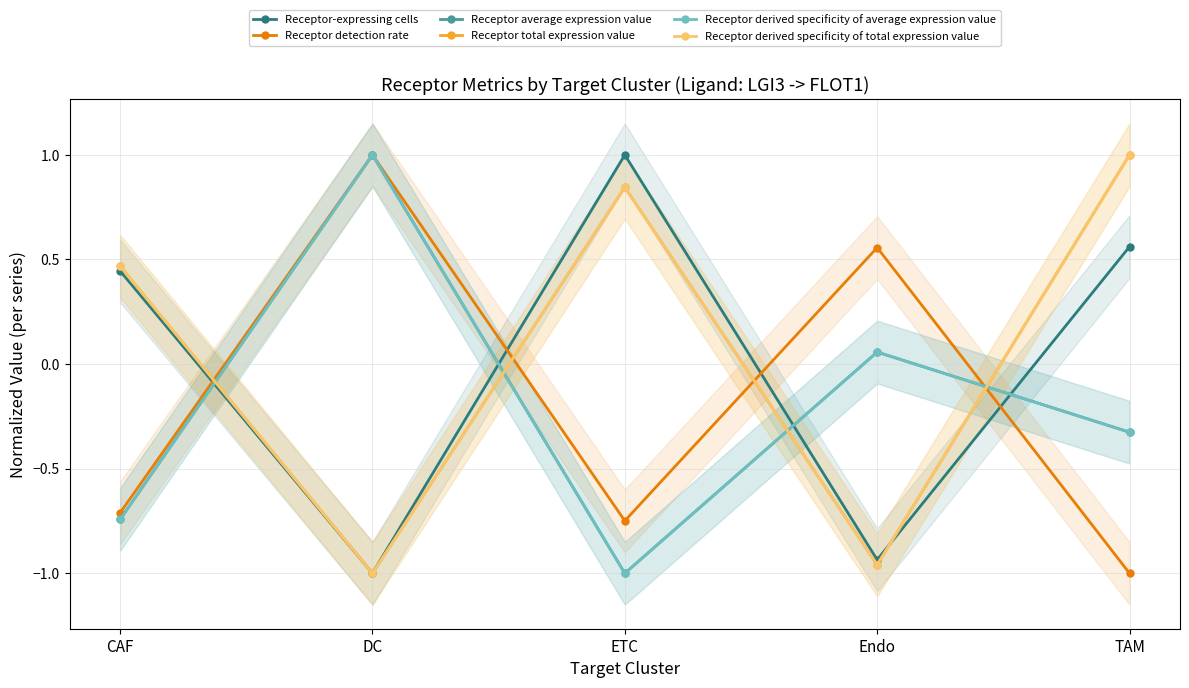

What is the lowest value of the Receptor derived specificity of average expression value series?

-1.0